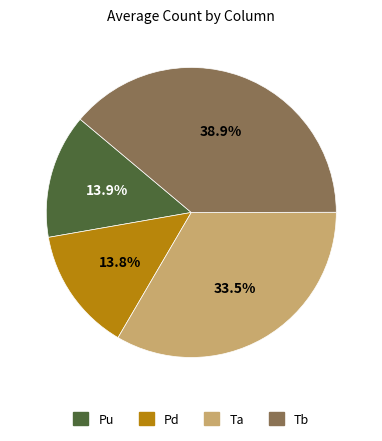

To the nearest percent, what is the combined percentage of Pu and Ta?

47%